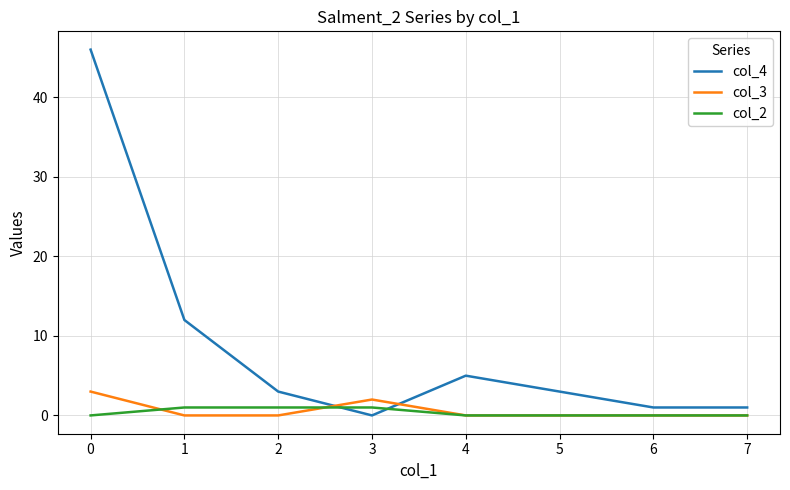

Reading right to left, transcribe all the data shown in this chart.

col_4: 1	1	5	0	3	12	46
col_3: 0	0	0	2	0	0	3
col_2: 0	0	0	1	1	1	0